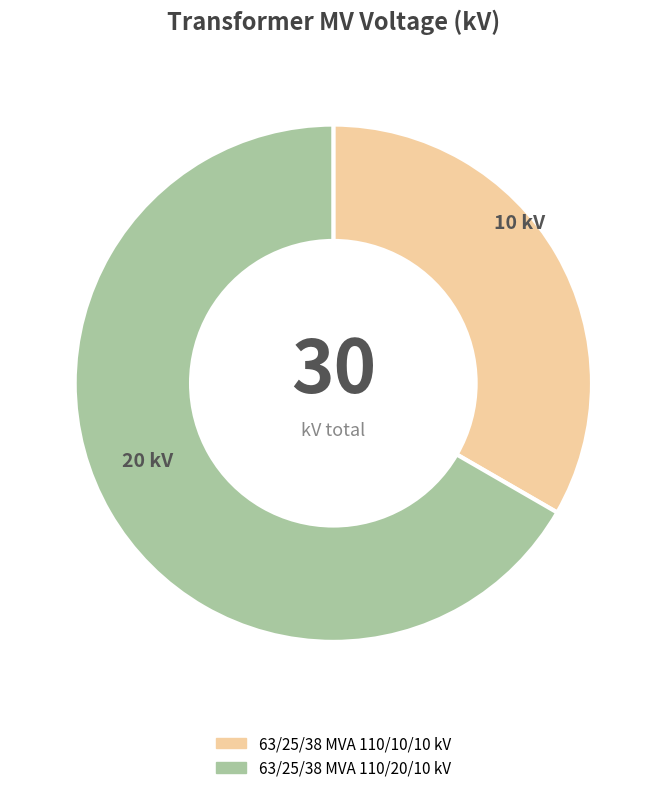

Which has a higher value, 63/25/38 MVA 110/20/10 kV or 63/25/38 MVA 110/10/10 kV?

63/25/38 MVA 110/20/10 kV